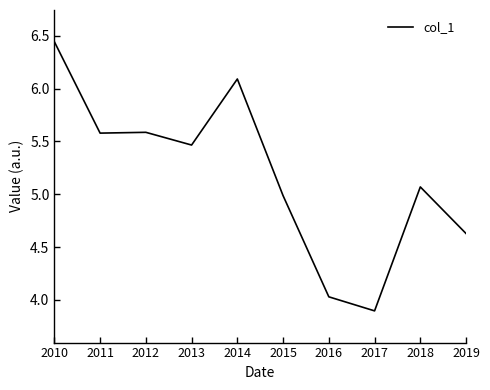

What is the ratio of the value at 2013 to the value at 2012?

1.0